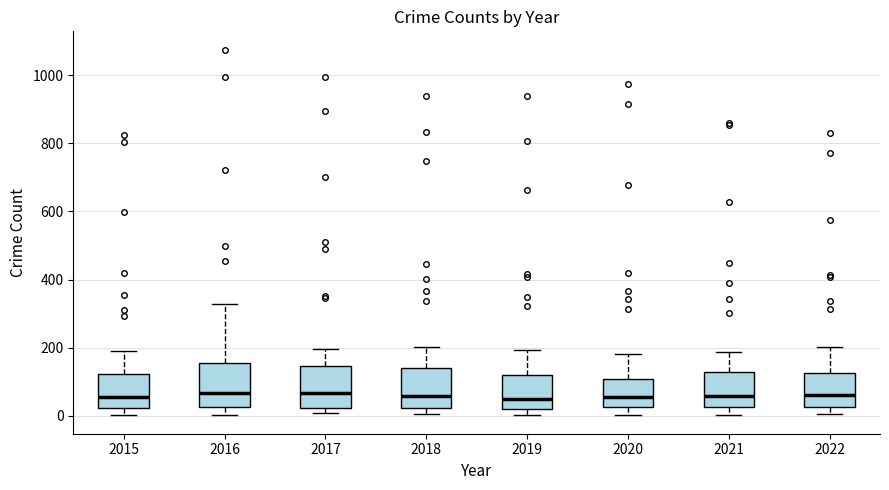

Reading left to right, transcribe this box plot: for each box, give where its median line is, the range the box spans, and where its two whiskers end, as read against the y-axis. The values are not printed on the chart, so give them approximately, as read against the axis.

2015: median 60, box 20 to 120, whiskers 0 to 200
2016: median 60, box 20 to 160, whiskers 0 to 320
2017: median 60, box 20 to 140, whiskers 0 to 200
2018: median 60, box 20 to 140, whiskers 0 to 200
2019: median 40, box 20 to 120, whiskers 0 to 200
2020: median 60, box 20 to 100, whiskers 0 to 180
2021: median 60, box 20 to 120, whiskers 0 to 180
2022: median 60, box 20 to 120, whiskers 0 to 200